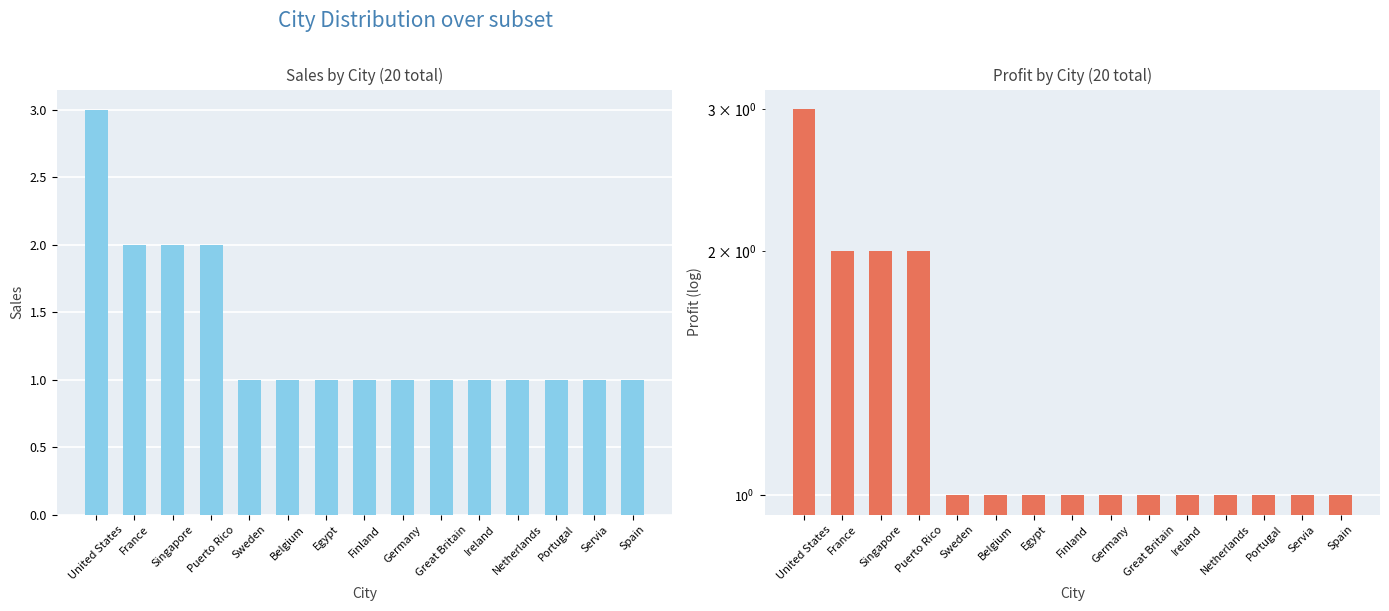

Which series has the largest total across all categories?

Sales